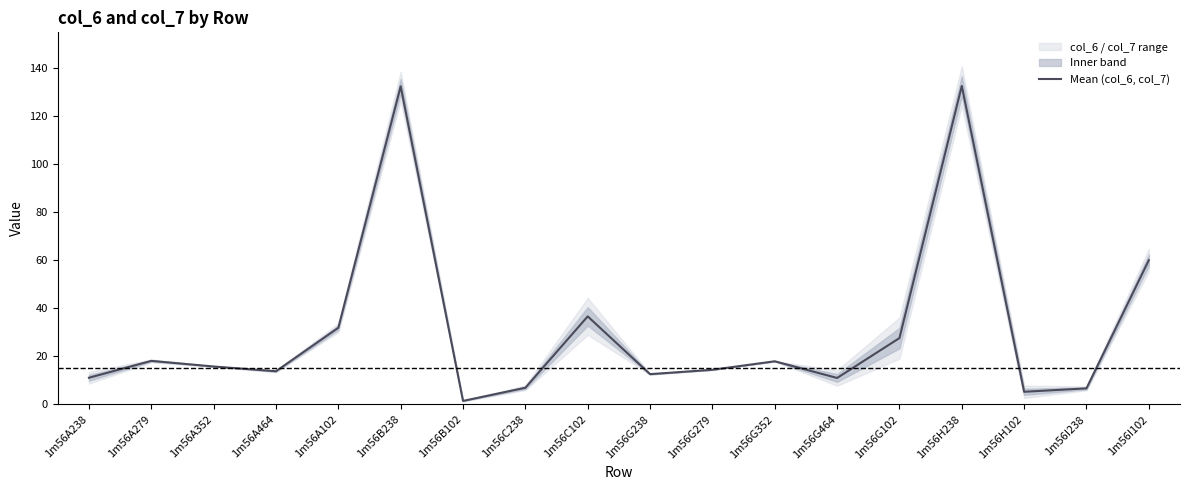

Is this an area chart (filled region under the line)?

No